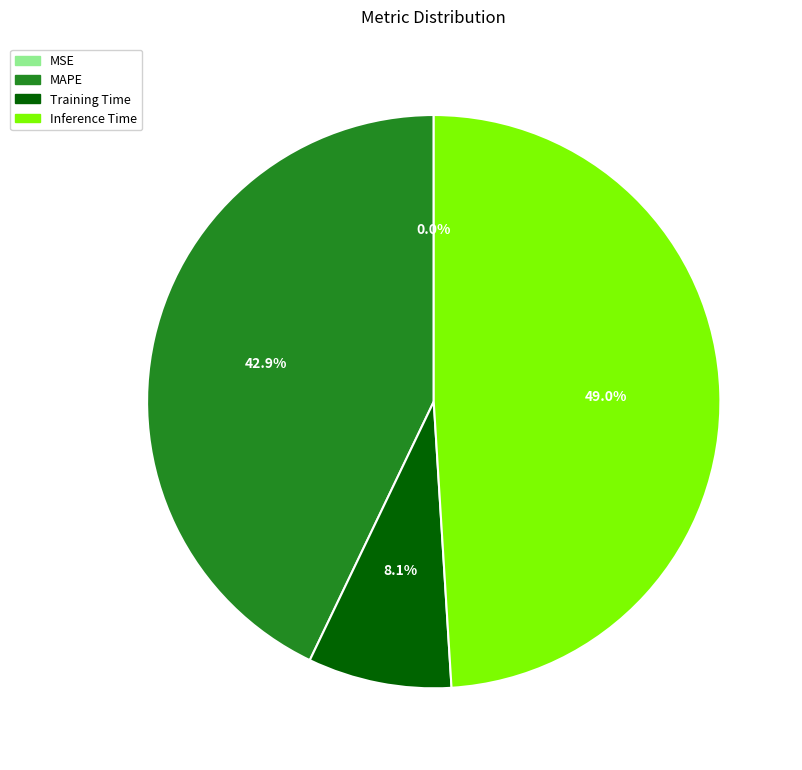

Is there a majority slice in this chart?

No